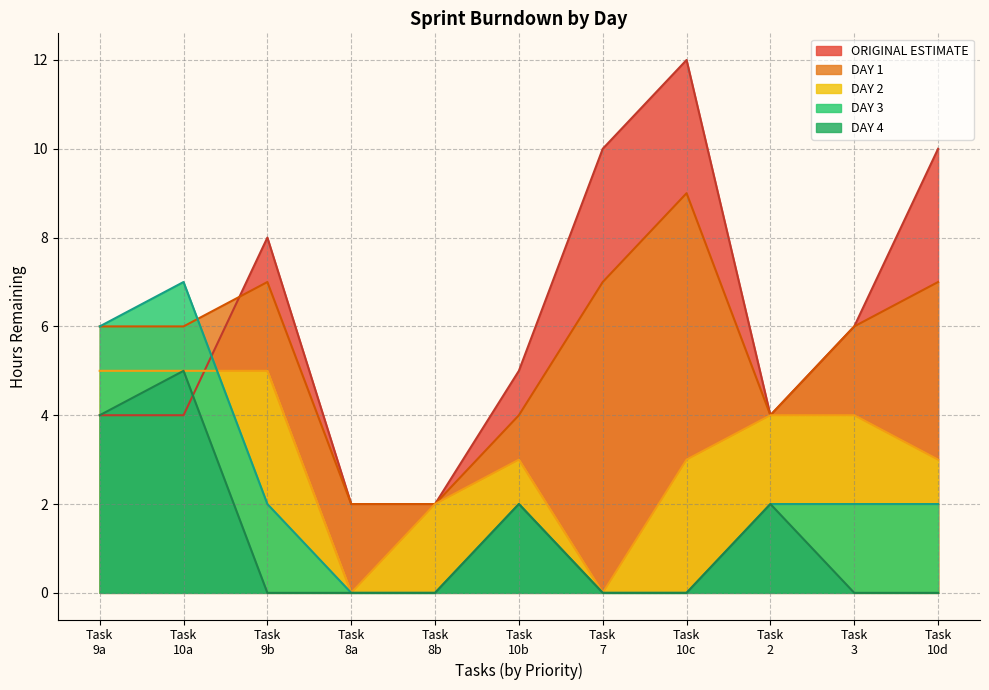

Which series has the largest total across all categories?

ORIGINAL ESTIMATE